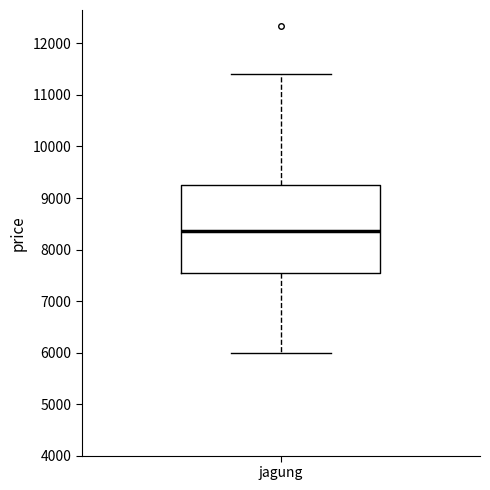

Where does the median line of the box for jagung sit on the y-axis? The values are not printed on the chart, so give them approximately, as read against the axis.

8400